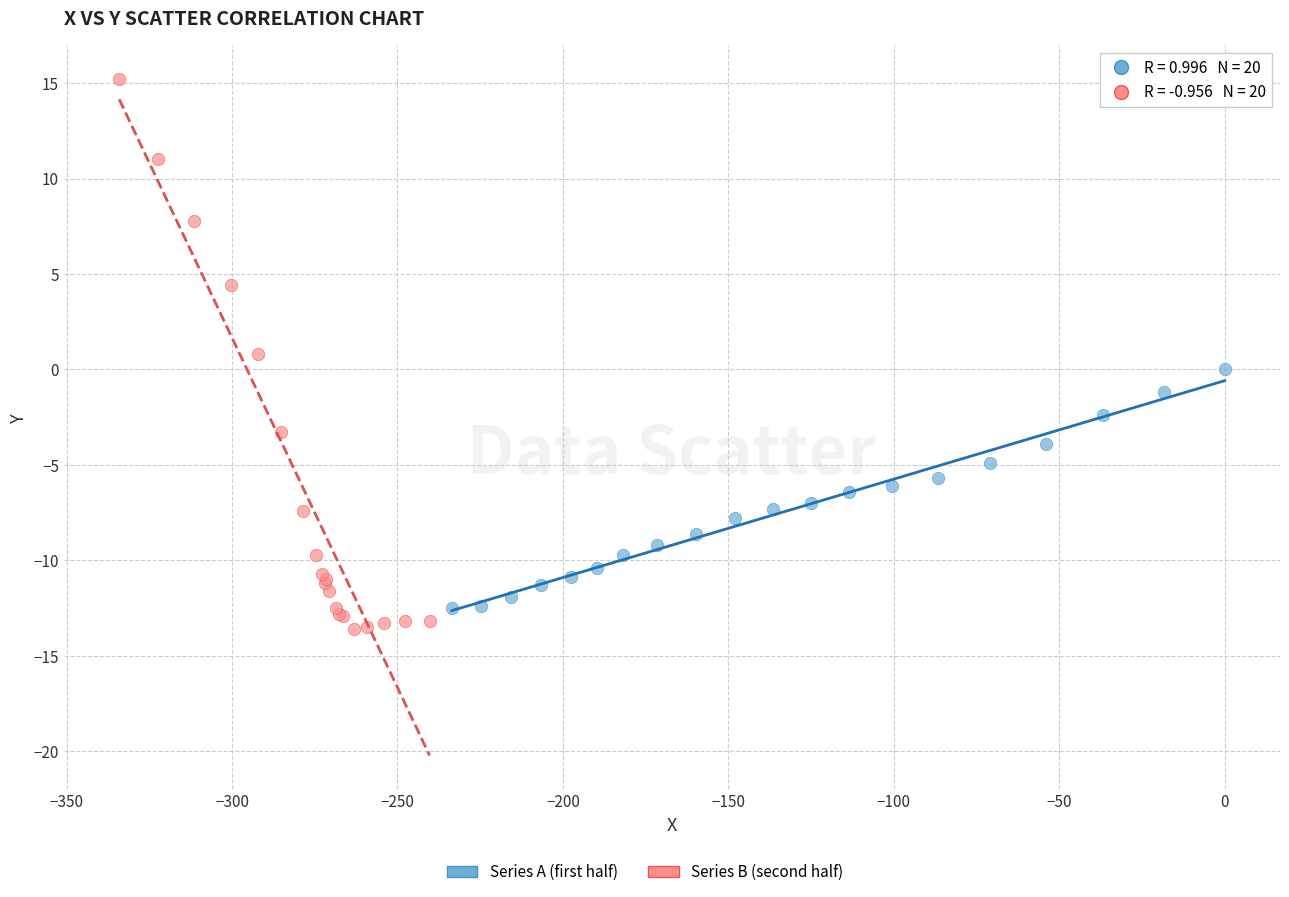

Which series has the largest Y range (max minus min)?

Series B (second half)